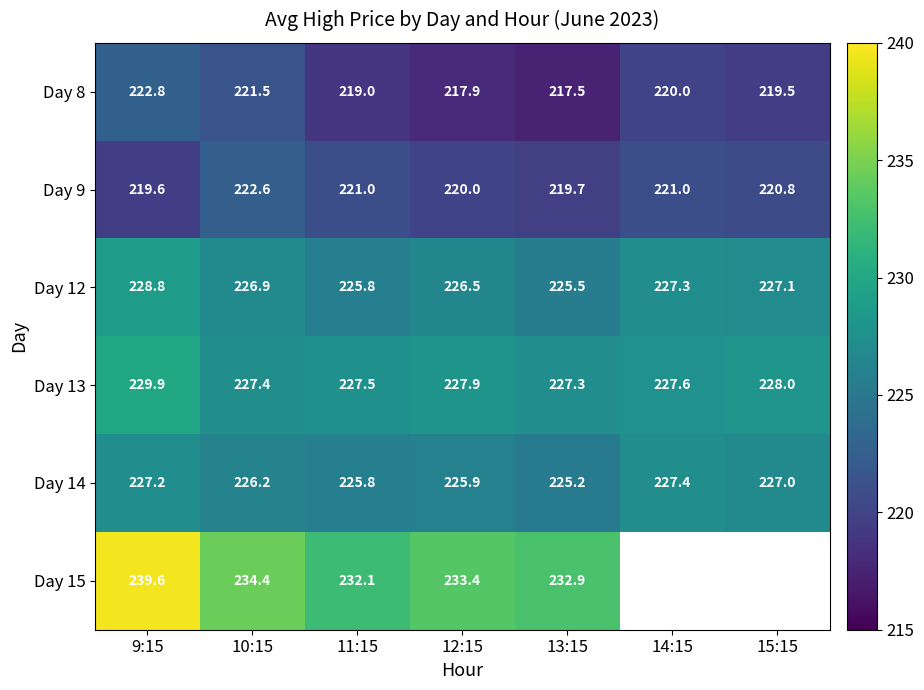

How many values in the Day 9 series are below 220?

2